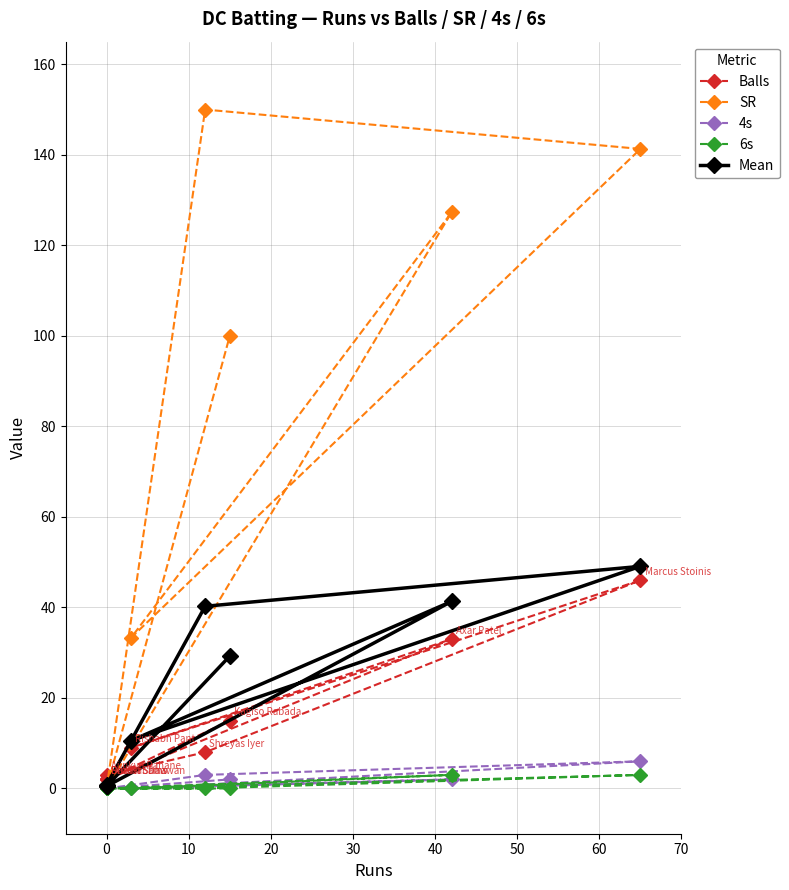

Which series changed the most between 30 and 60?

SR